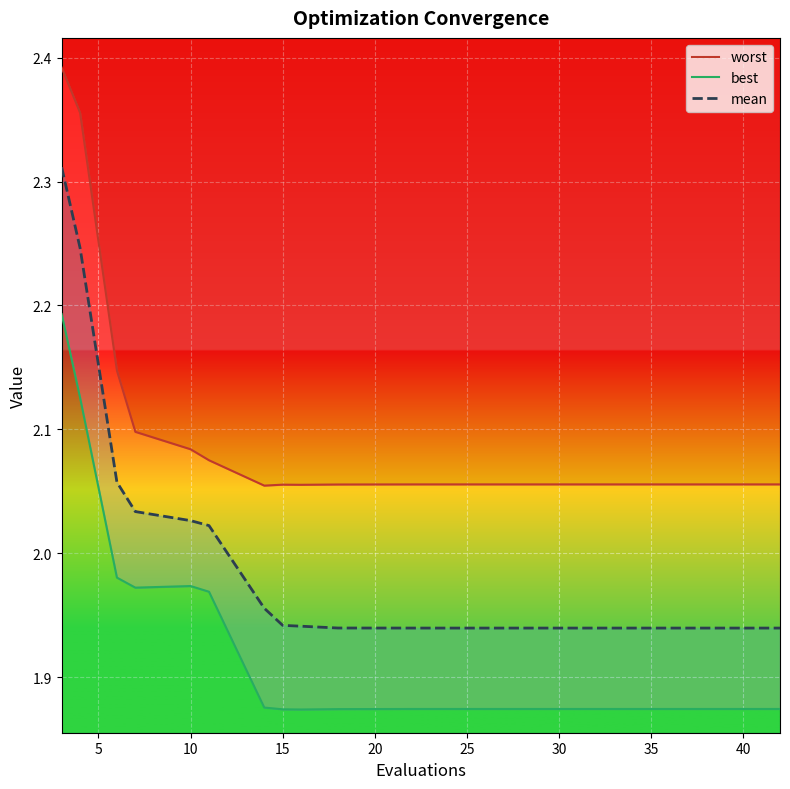

True or false: mean has a value of 1.9 at 40.

True